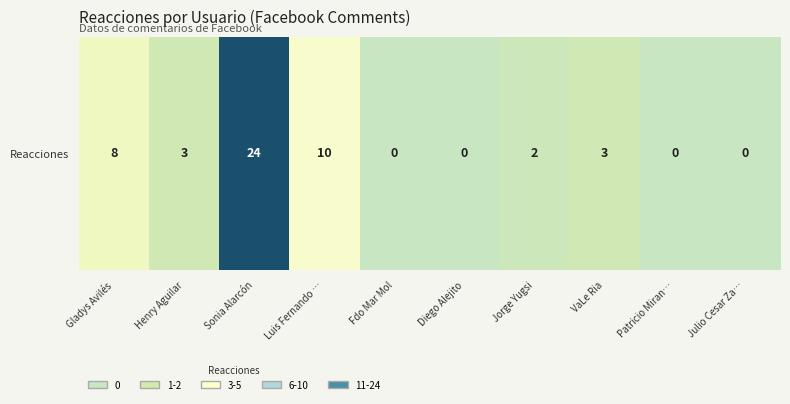

The chart shows a value of 1 at Jorge Yugsi. True or false?

False